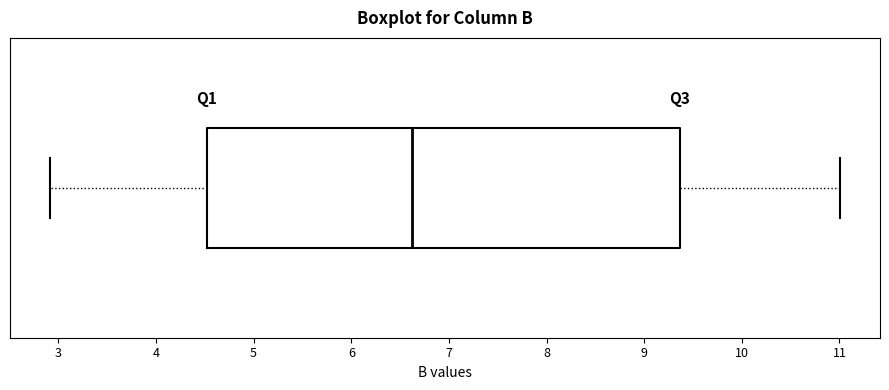

Read this box plot against the x-axis: the position of the median line, the range covered by the box, and the ends of both whiskers. The values are not printed on the chart, so give them approximately, as read against the axis.

median 6.6, box 4.5 to 9.4, whiskers 2.9 to 11.0